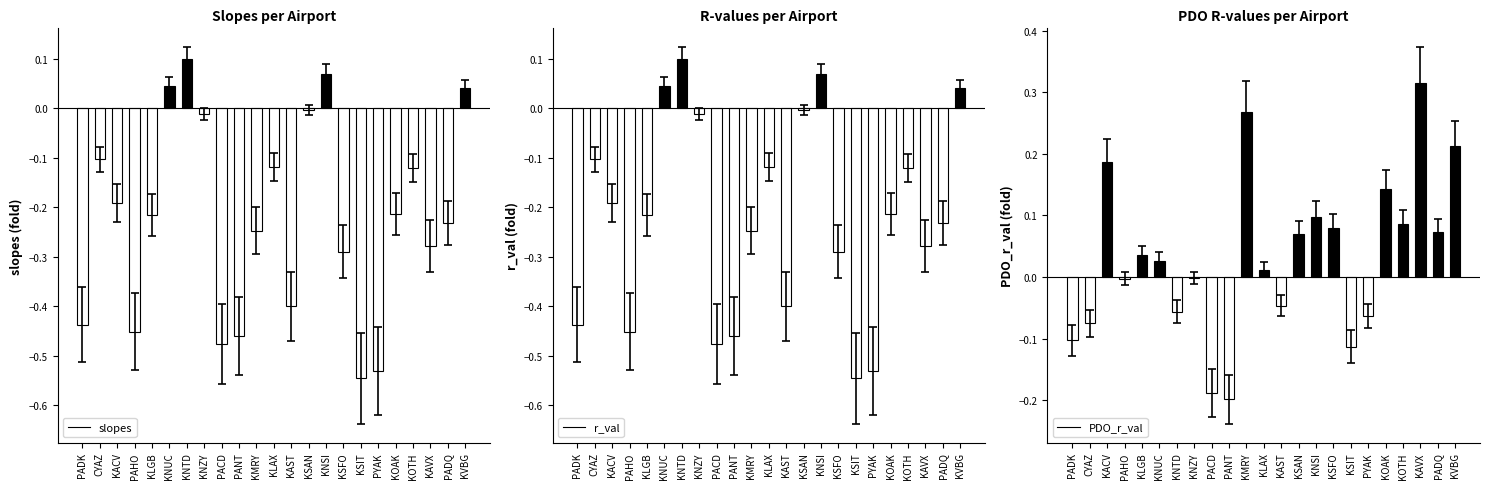

What is the difference between the maximum and minimum values in the PDO_r_val (fold) series?

0.5